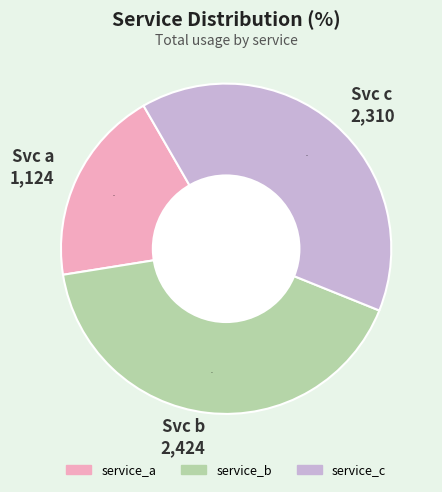

To the nearest percent, what is the difference between the service_c and service_b slice percentages?

2%